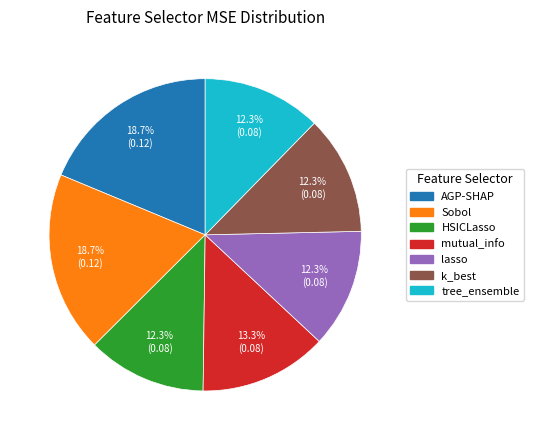

Combined, what portion of the pie is mutual_info and lasso?

25.6%